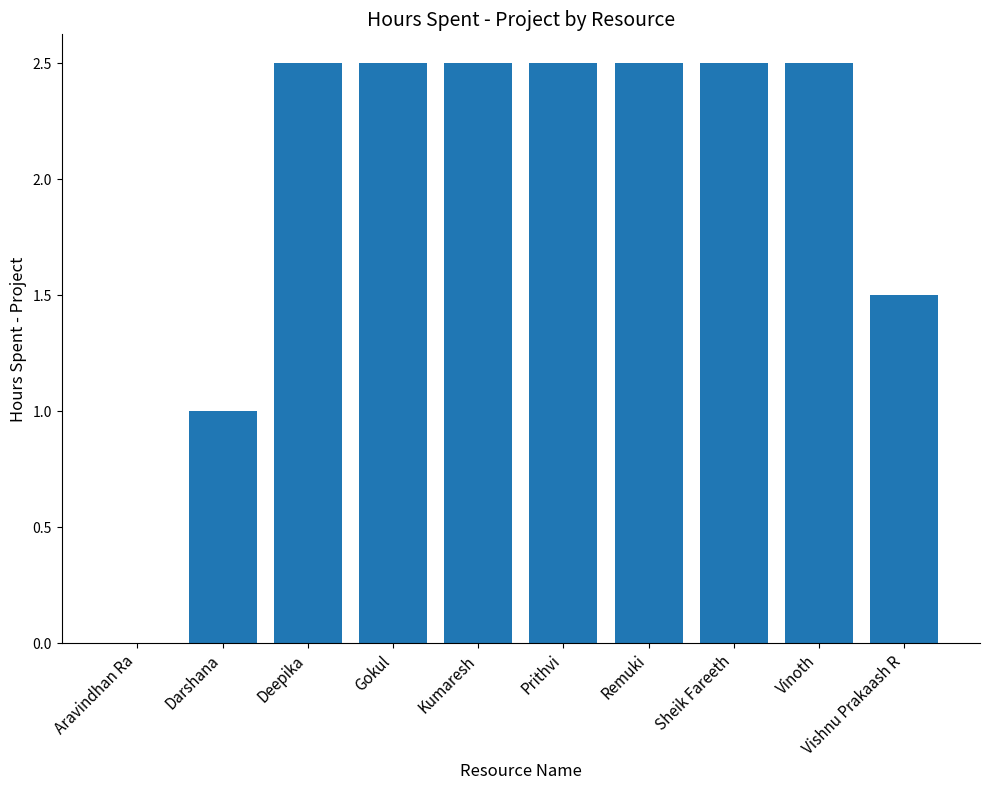

What is the sum of the values at Darshana and Vinoth?

3.5